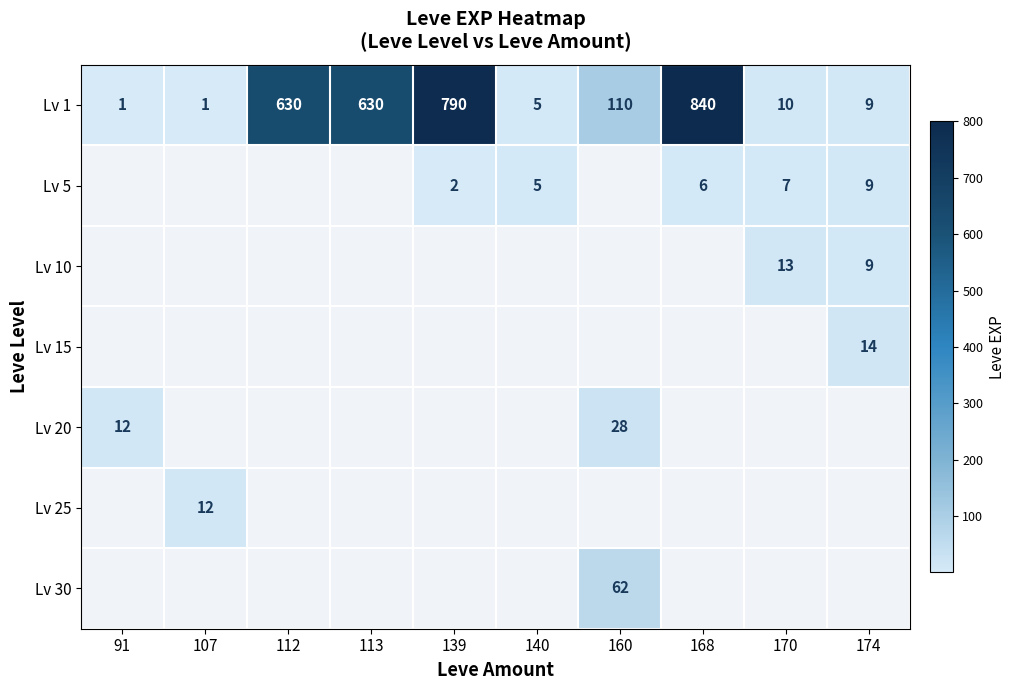

True or false: Lv 10 has a value of 4.2 at 174.

False